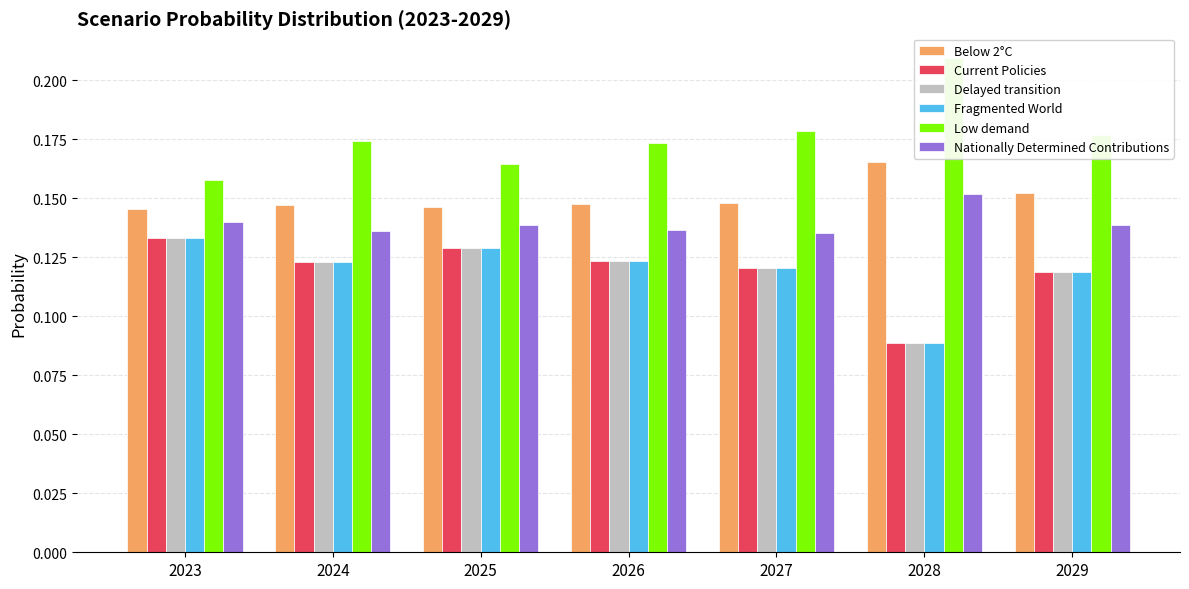

Between 2023 and 2027, which series saw the biggest shift?

Low demand